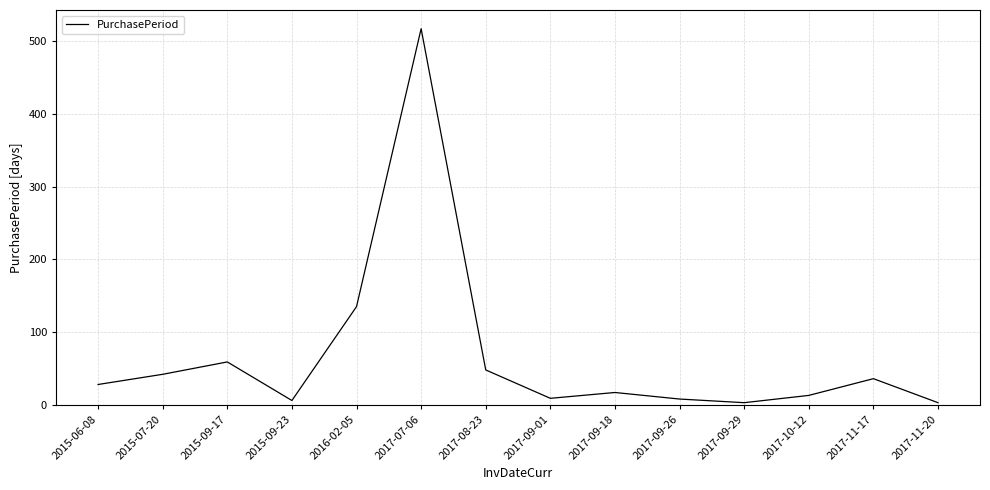

Is it true that the value at 2015-07-20 is 42?

True